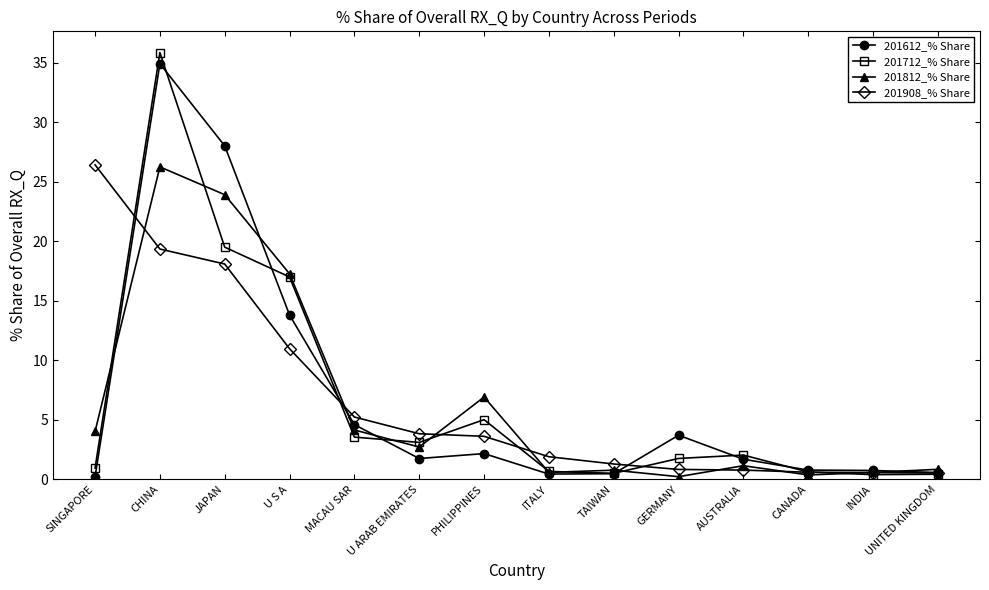

What is the difference between the maximum and minimum values in the 201908_% Share series?

25.9